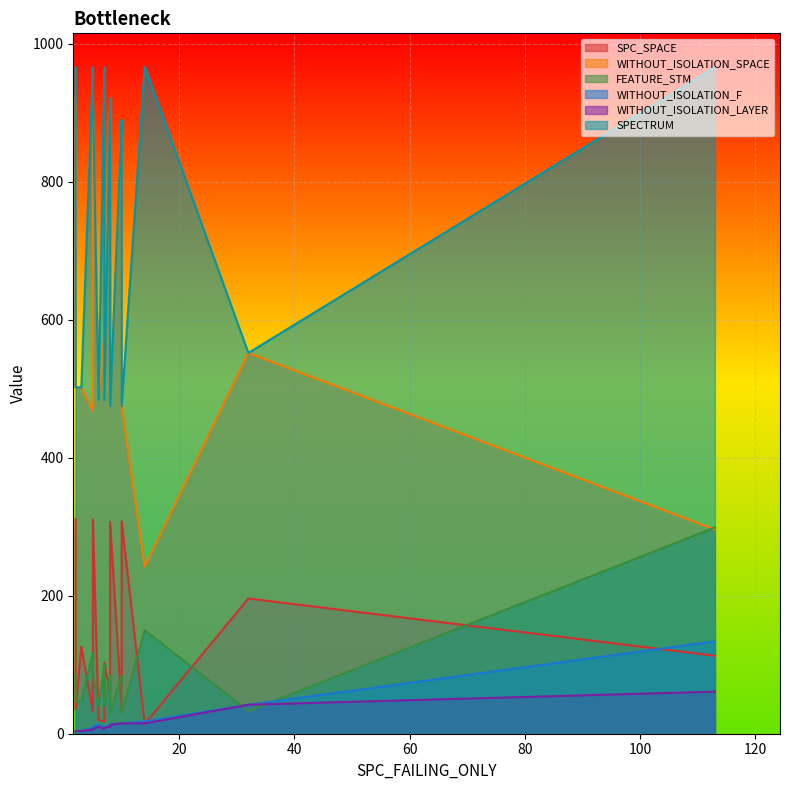

At which label is SPECTRUM closest to 721?

10